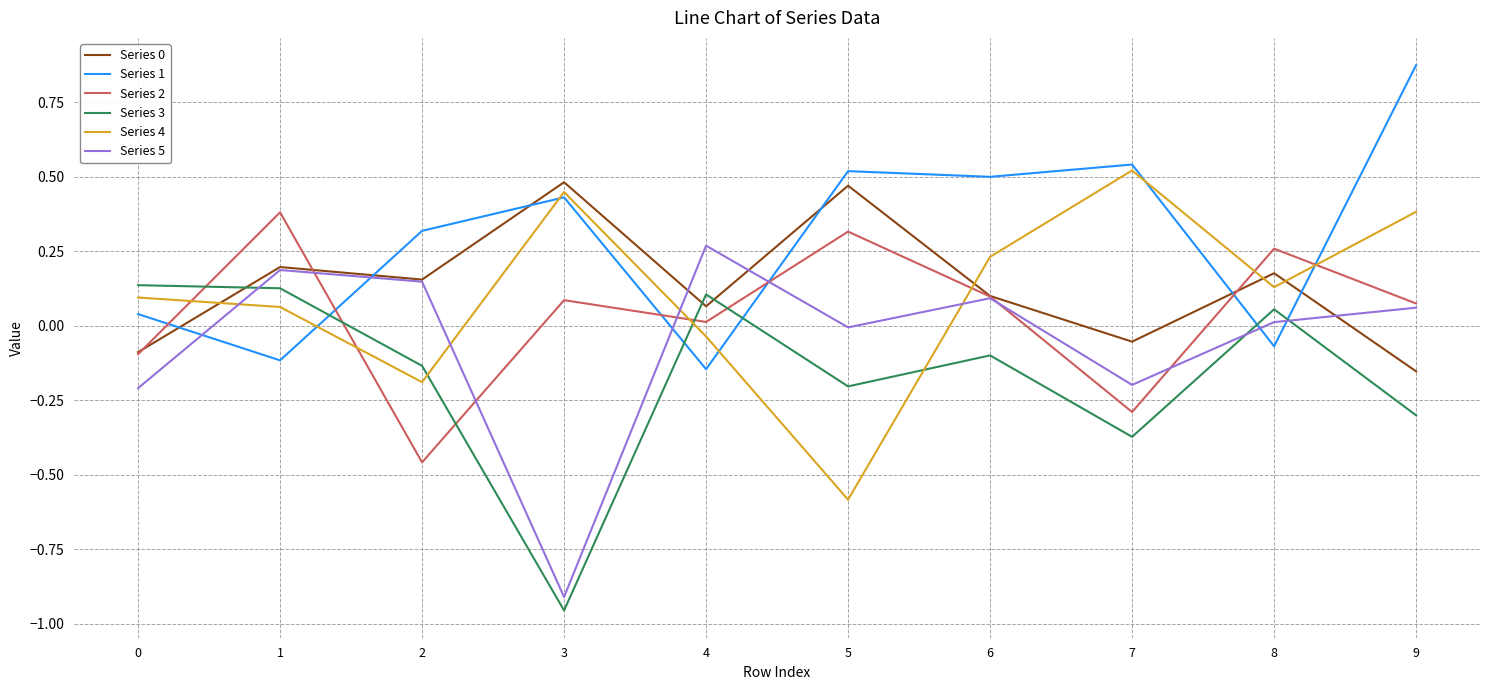

What is the spread (max minus min) of values at 6?

0.6